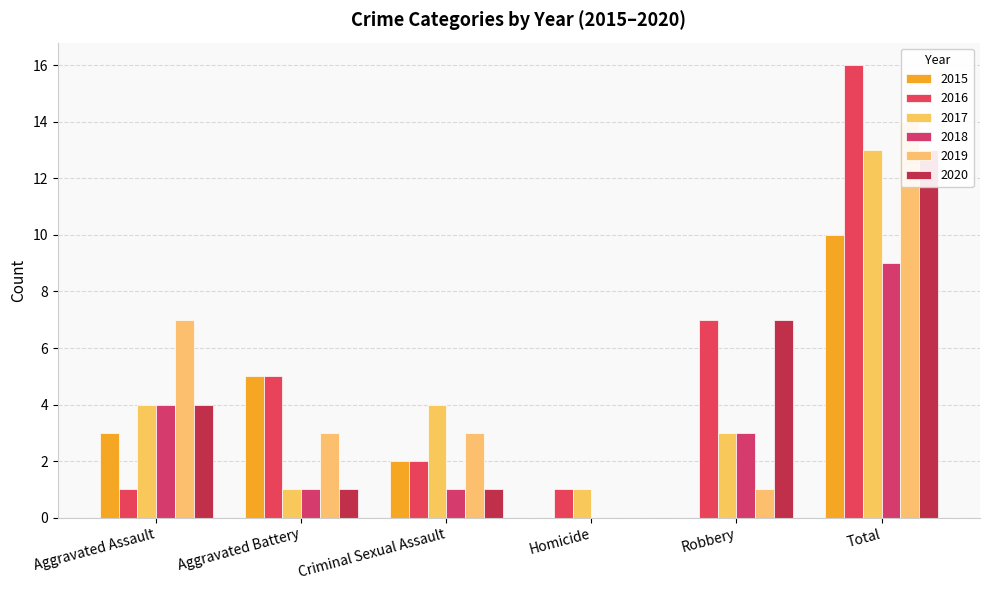

Reading left to right, transcribe all the data shown in this chart.

2015: 3	5	2	0	0	10
2016: 1	5	2	1	7	16
2017: 4	1	4	1	3	13
2018: 4	1	1	0	3	9
2019: 7	3	3	0	1	14
2020: 4	1	1	0	7	13